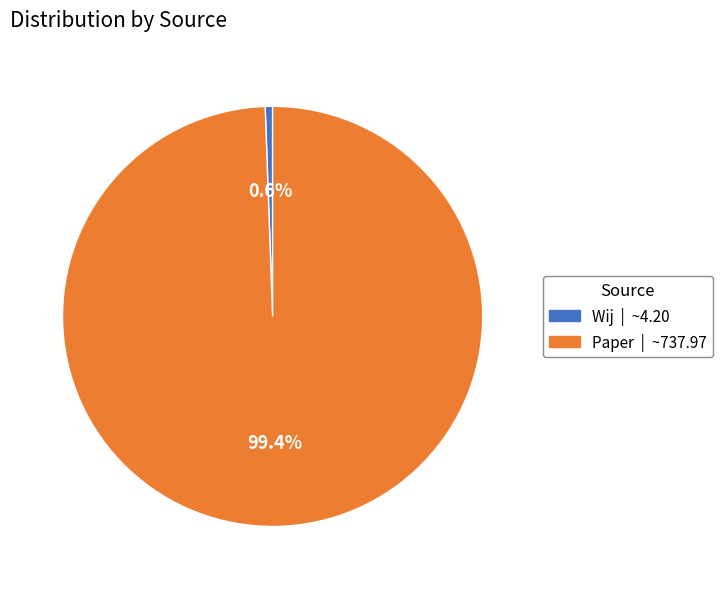

Which category has the biggest portion of the pie?

Paper